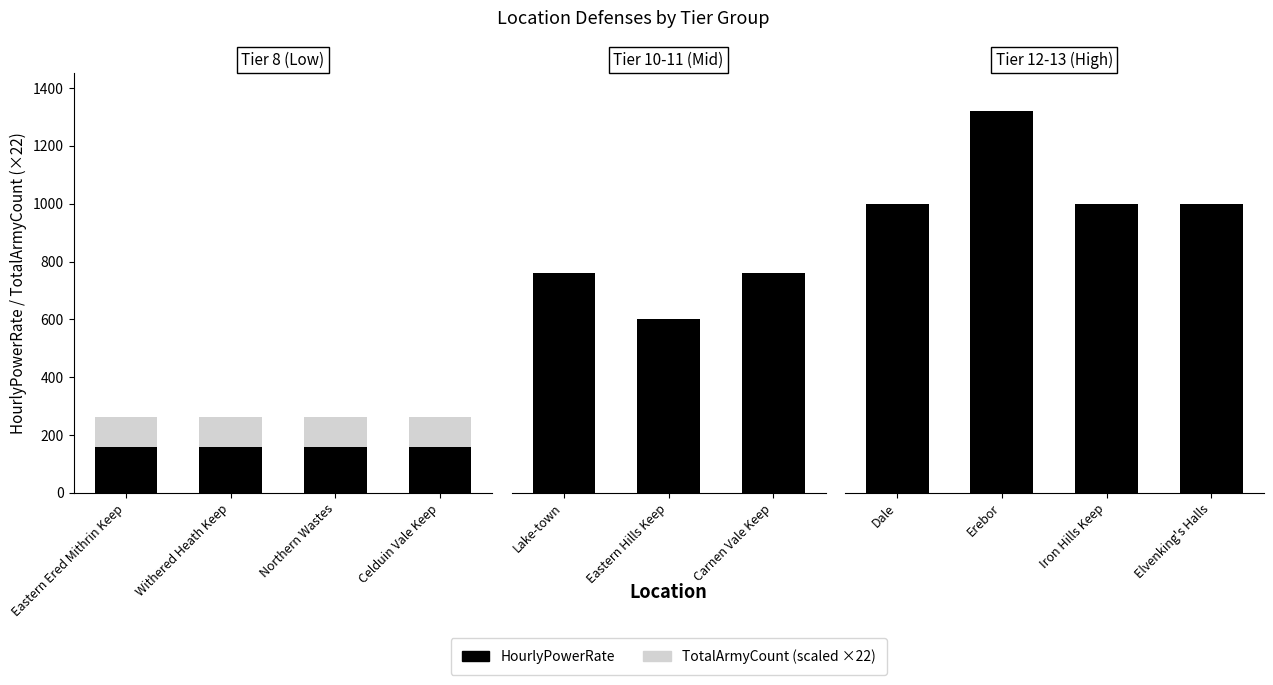

True or false: HourlyPowerRate has a value of 1626 at Elvenking's Halls.

False